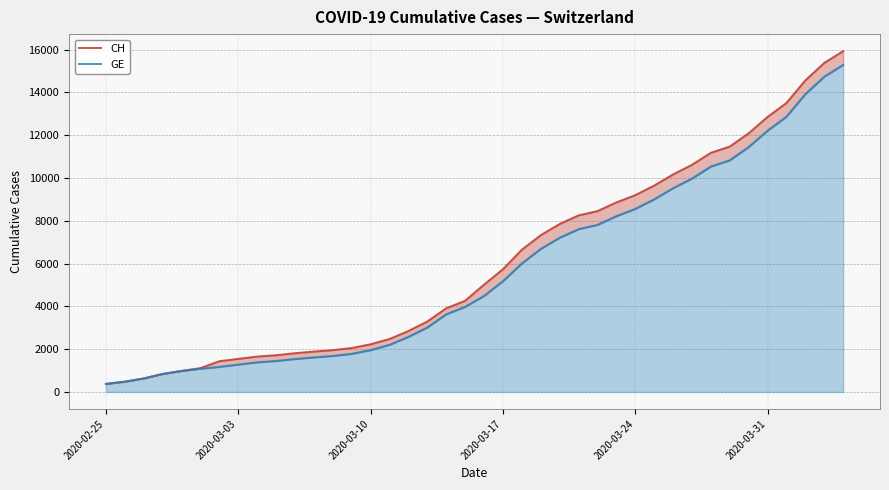

List the series in order of their peak value, lowest first.

GE, CH